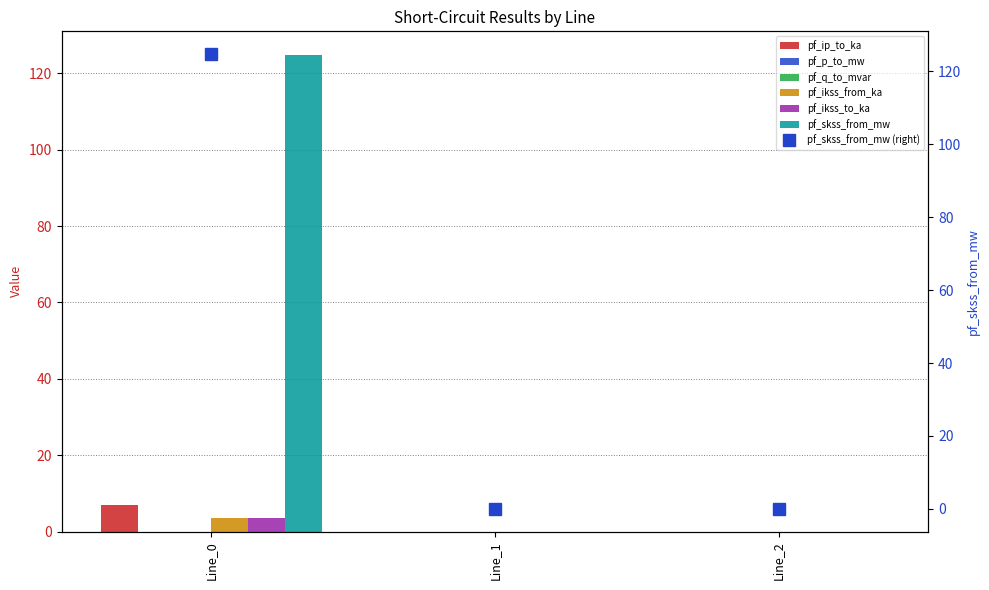

What is the sum of all pf_ip_to_ka values?

6.8